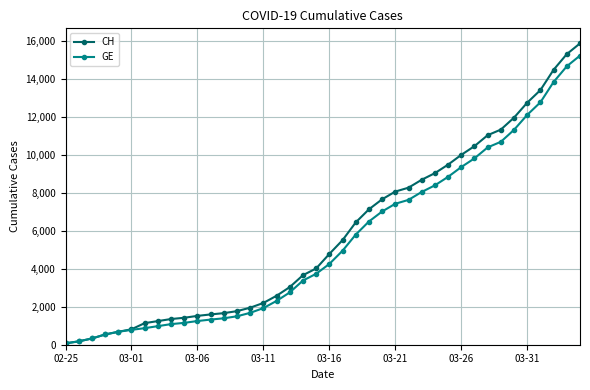

What is the smallest value displayed?

72